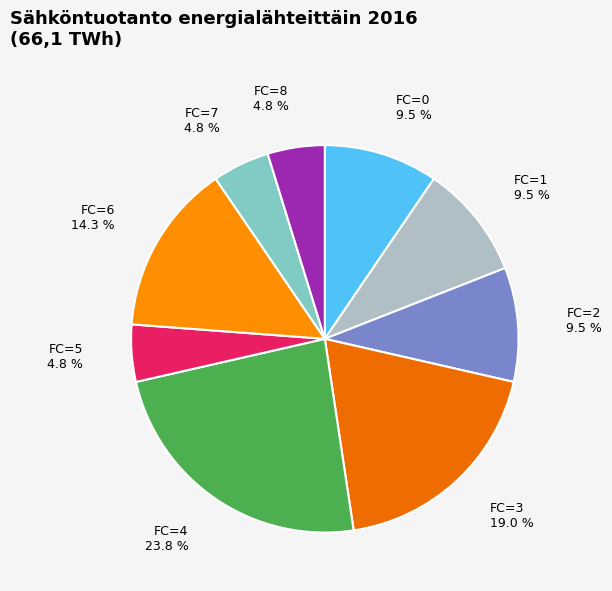

What is the total percentage of FC=1 and FC=7?

14.3%